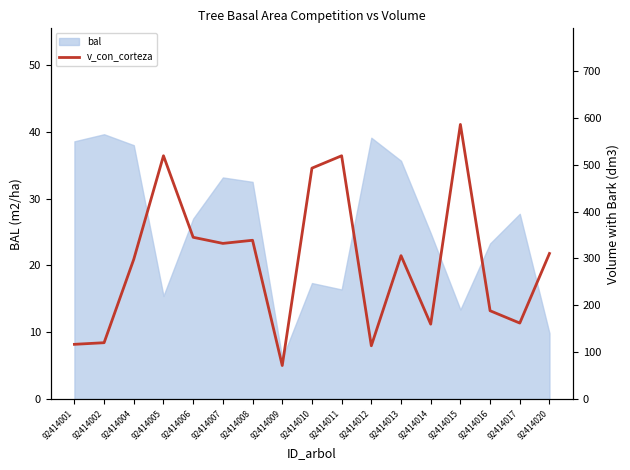

At which category does the data reach its first local peak?

92414005